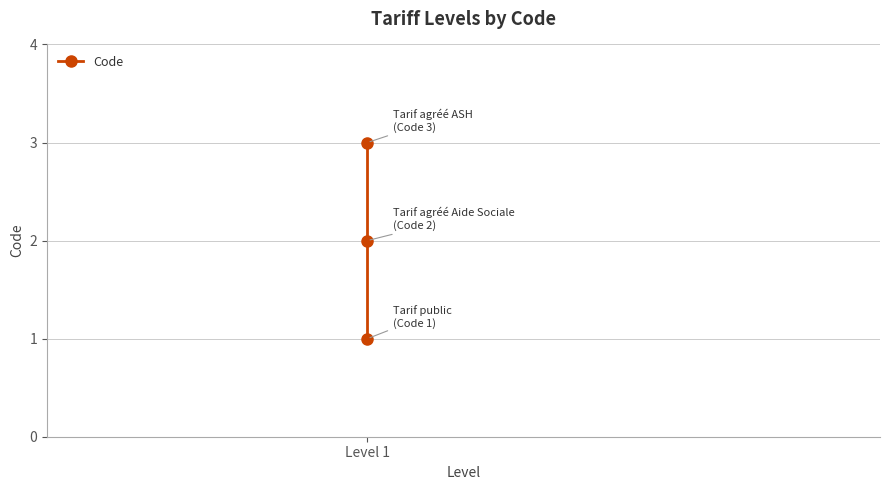

What is the sum of all values?

6